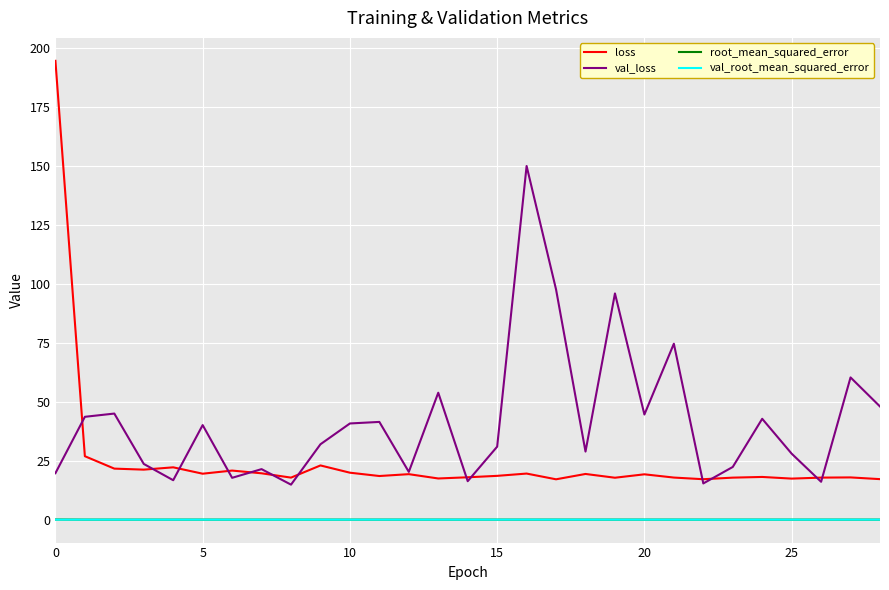

What is the lowest value of the loss series?

17.1